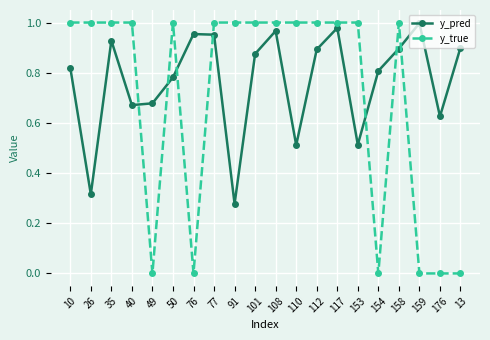

Where do y_pred and y_true first cross each other?

40 and 49